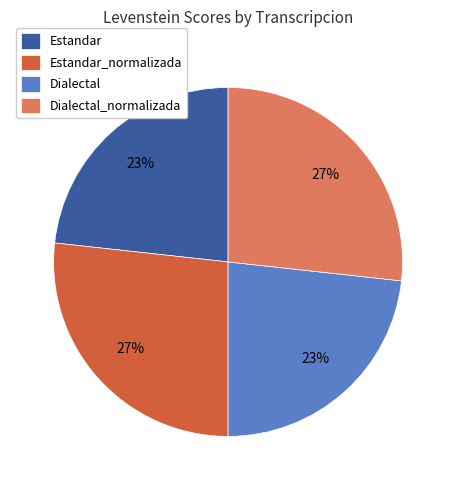

To the nearest percent, what is the combined percentage of Dialectal_normalizada and Dialectal?

50%